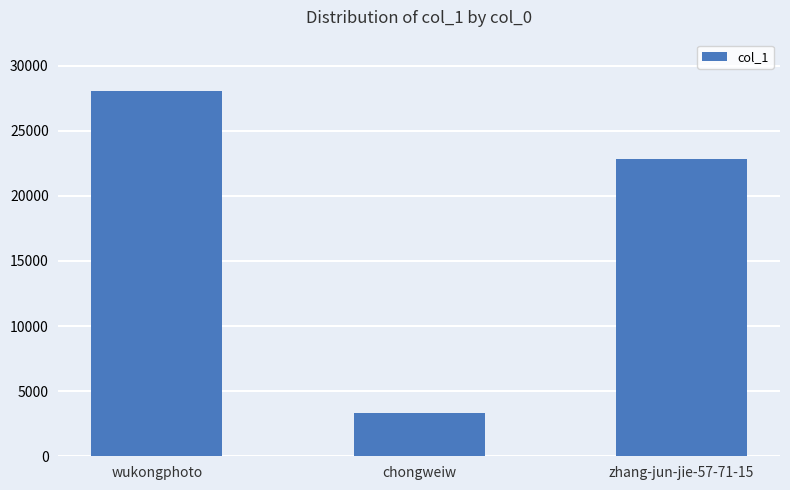

Is it true that the value at zhang-jun-jie-57-71-15 is 22810?

True